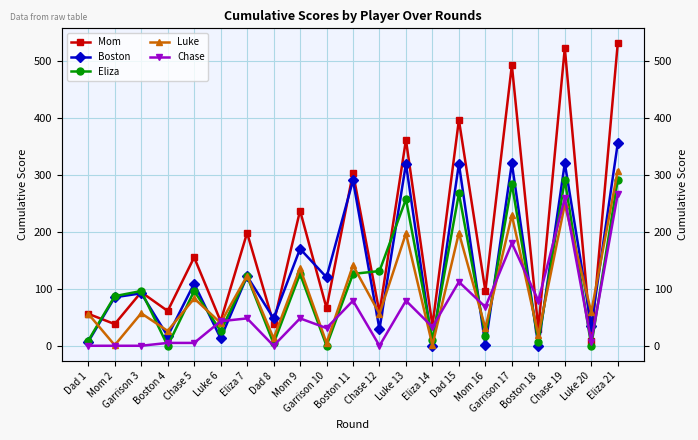

How many positive values does the Boston series have?

19